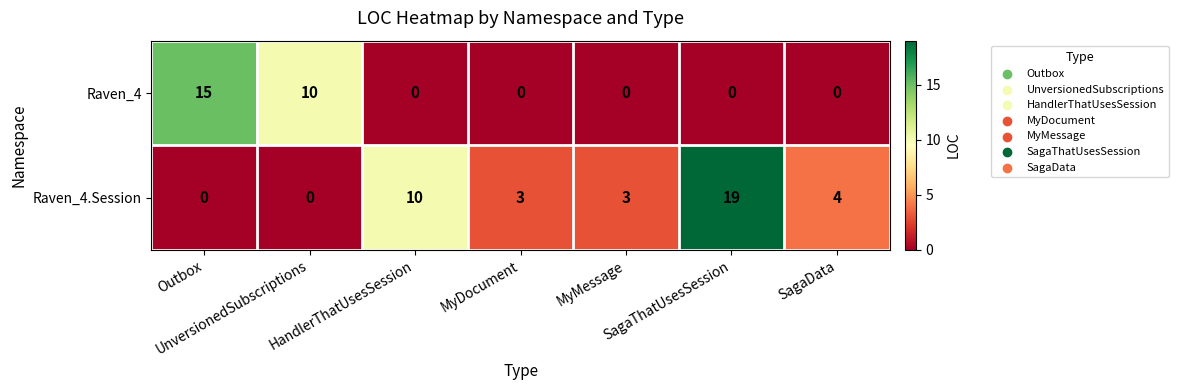

Which series has the widest spread of values?

Raven_4.Session